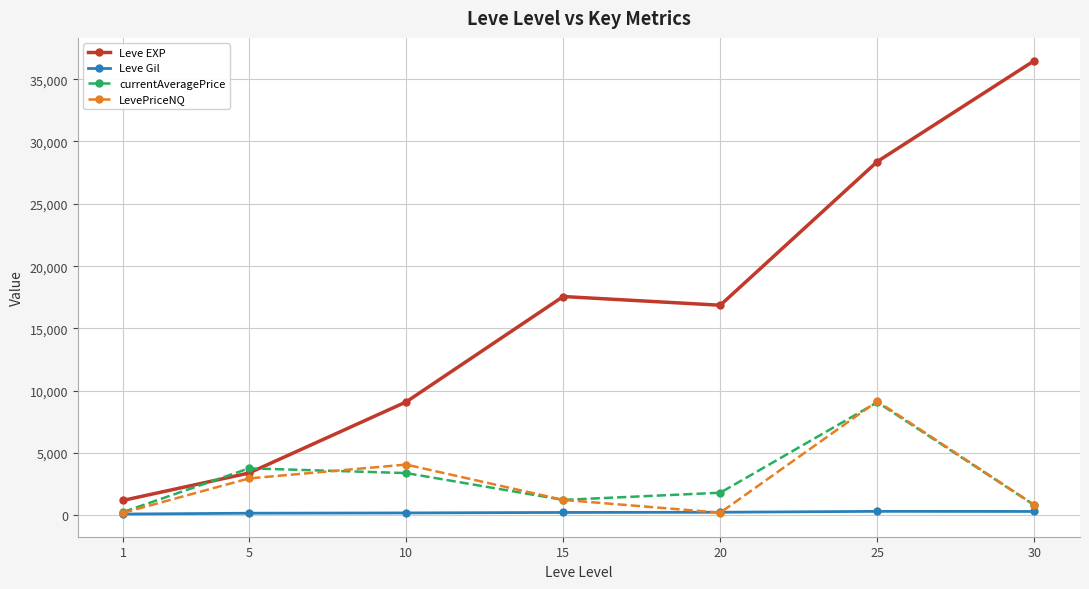

Which series has the largest total across all categories?

Leve EXP